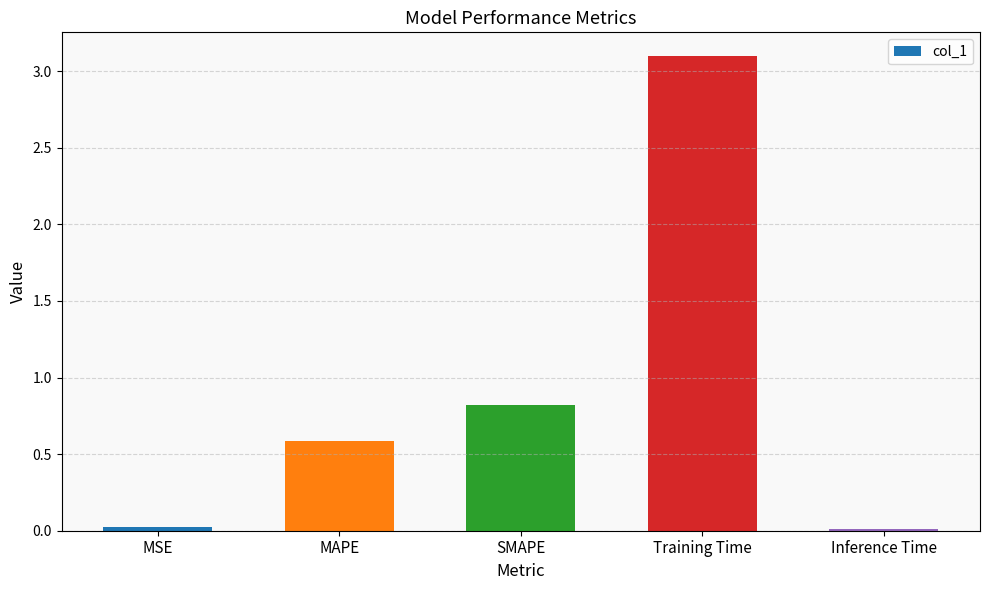

Between Training Time and Inference Time, which is larger?

Training Time